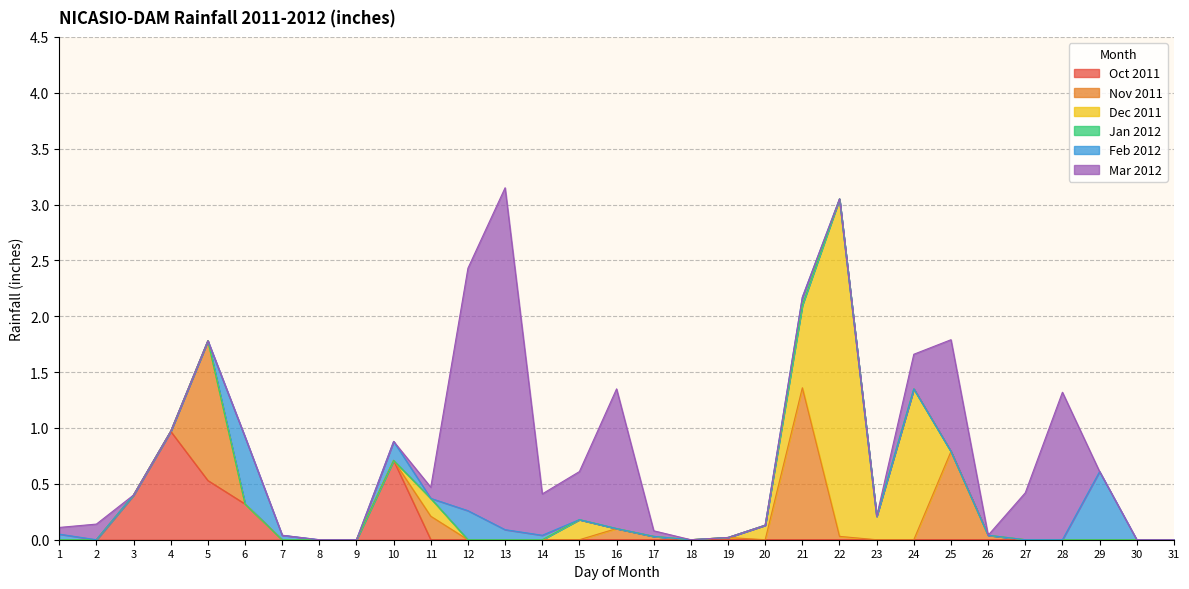

Reading right to left, list all the values displayed in this chart.

Oct 2011: 0.0	0.0	0.0	0.0	0.0	0.0	0.0	0.0	0.0	0.0	0.0	0.0	0.0	0.0	0.0	0.0	0.0	0.0	0.0	0.0	0.0	0.7	0.0	0.0	0.0	0.3	0.5	1.0	0.4	0.0	0.0
Nov 2011: 0.0	0.0	0.0	0.0	0.0	0.0	0.8	0.0	0.0	0.0	1.4	0.0	0.0	0.0	0.0	0.1	0.0	0.0	0.0	0.0	0.2	0.0	0.0	0.0	0.0	0.0	1.2	0.0	0.0	0.0	0.0
Dec 2011: 0.0	0.0	0.0	0.0	0.0	0.0	0.0	1.4	0.2	3.0	0.7	0.1	0.0	0.0	0.0	0.0	0.2	0.0	0.0	0.0	0.2	0.0	0.0	0.0	0.0	0.0	0.0	0.0	0.0	0.0	0.0
Jan 2012: 0.0	0.0	0.0	0.0	0.0	0.0	0.0	0.0	0.0	0.0	0.0	0.0	0.0	0.0	0.0	0.0	0.0	0.0	0.0	0.0	0.0	0.0	0.0	0.0	0.0	0.0	0.0	0.0	0.0	0.0	0.0
Feb 2012: 0.0	0.0	0.6	0.0	0.0	0.0	0.0	0.0	0.0	0.0	0.1	0.0	0.0	0.0	0.0	0.0	0.0	0.0	0.1	0.3	0.0	0.2	0.0	0.0	0.0	0.6	0.0	0.0	0.0	0.0	0.1
Mar 2012: 0.0	0.0	0.0	1.3	0.4	0.0	1.0	0.3	0.0	0.0	0.0	0.0	0.0	0.0	0.1	1.2	0.4	0.4	3.1	2.2	0.1	0.0	0.0	0.0	0.0	0.0	0.0	0.0	0.0	0.1	0.1